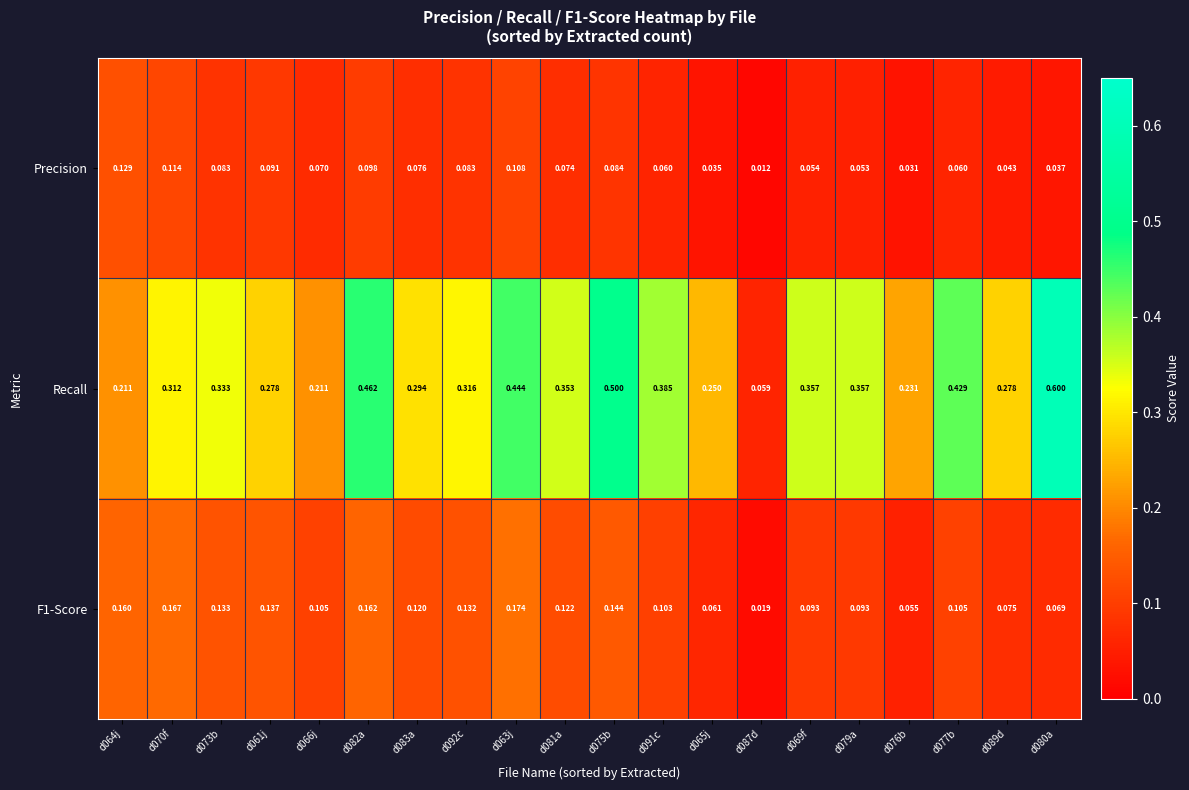

Which series changed the most between d061j and d079a?

Recall